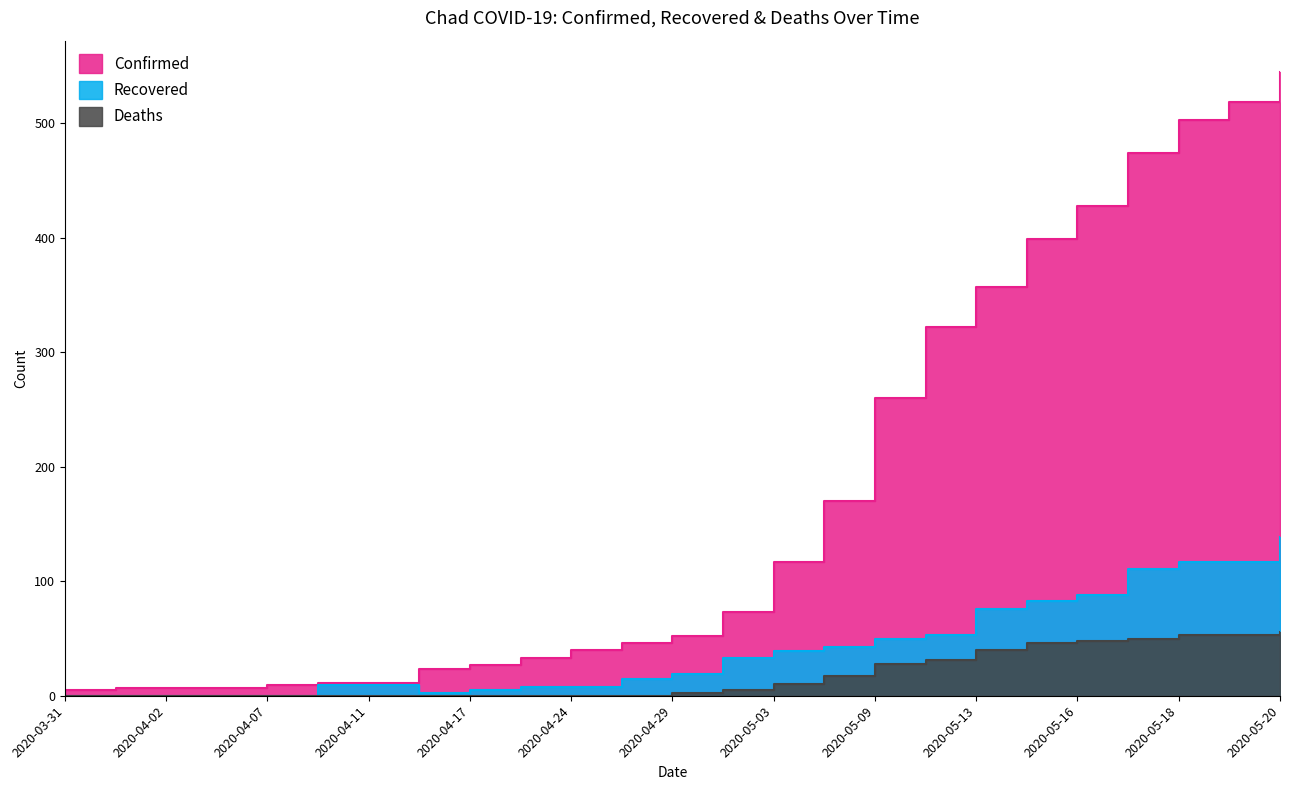

Which series has the widest spread of values?

Confirmed